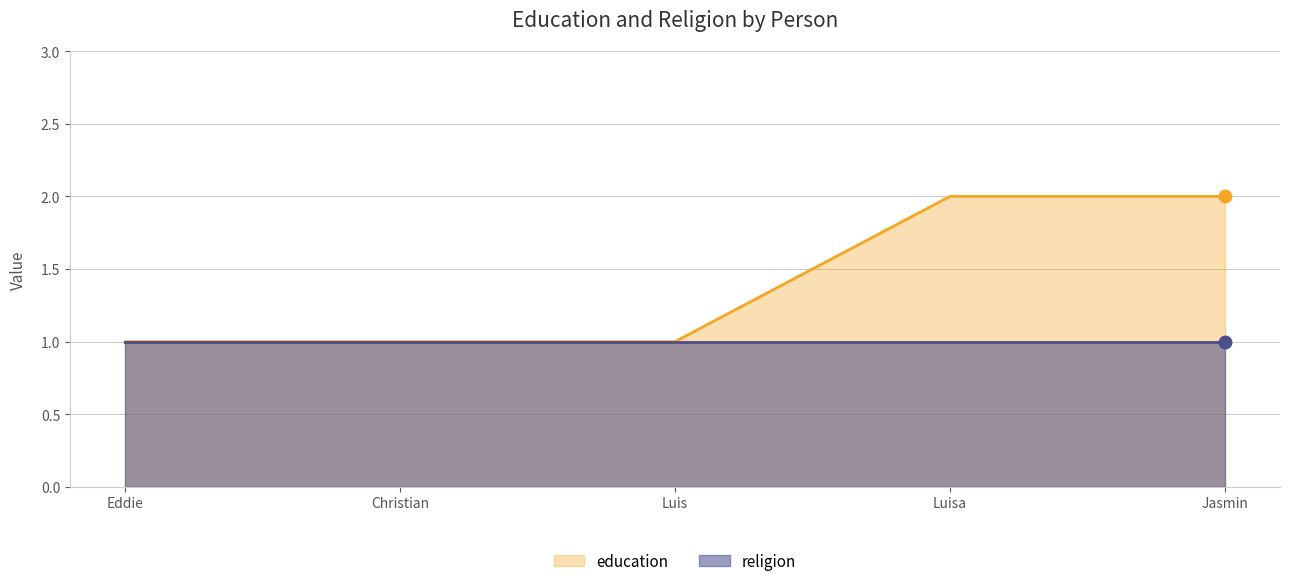

How many values are between 1 and 2?

5